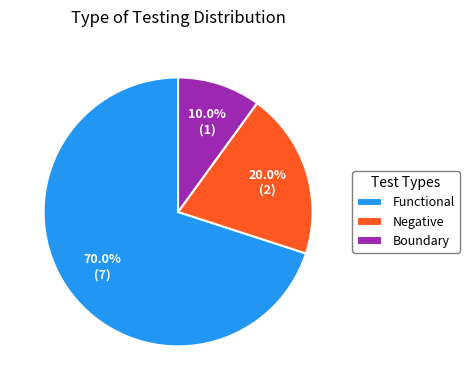

The Functional slice represents 70% of the pie. True or false?

True